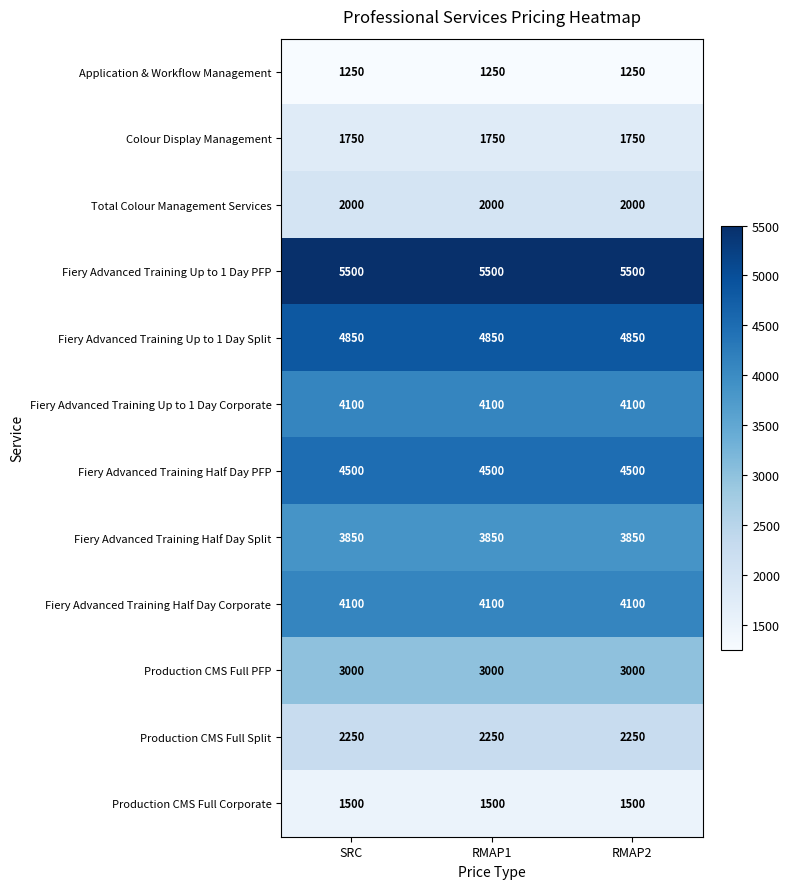

Is the value of Colour Display Management at SRC greater than the value of Fiery Advanced Training Up to 1 Day Corporate at RMAP1?

No